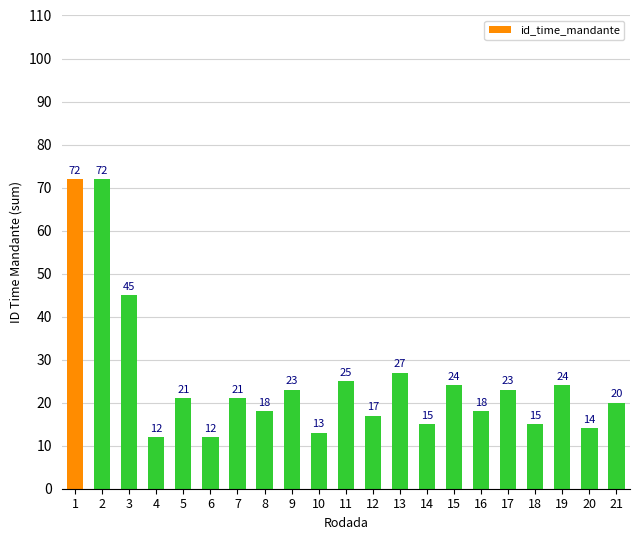

What is the maximum value shown in the chart?

72